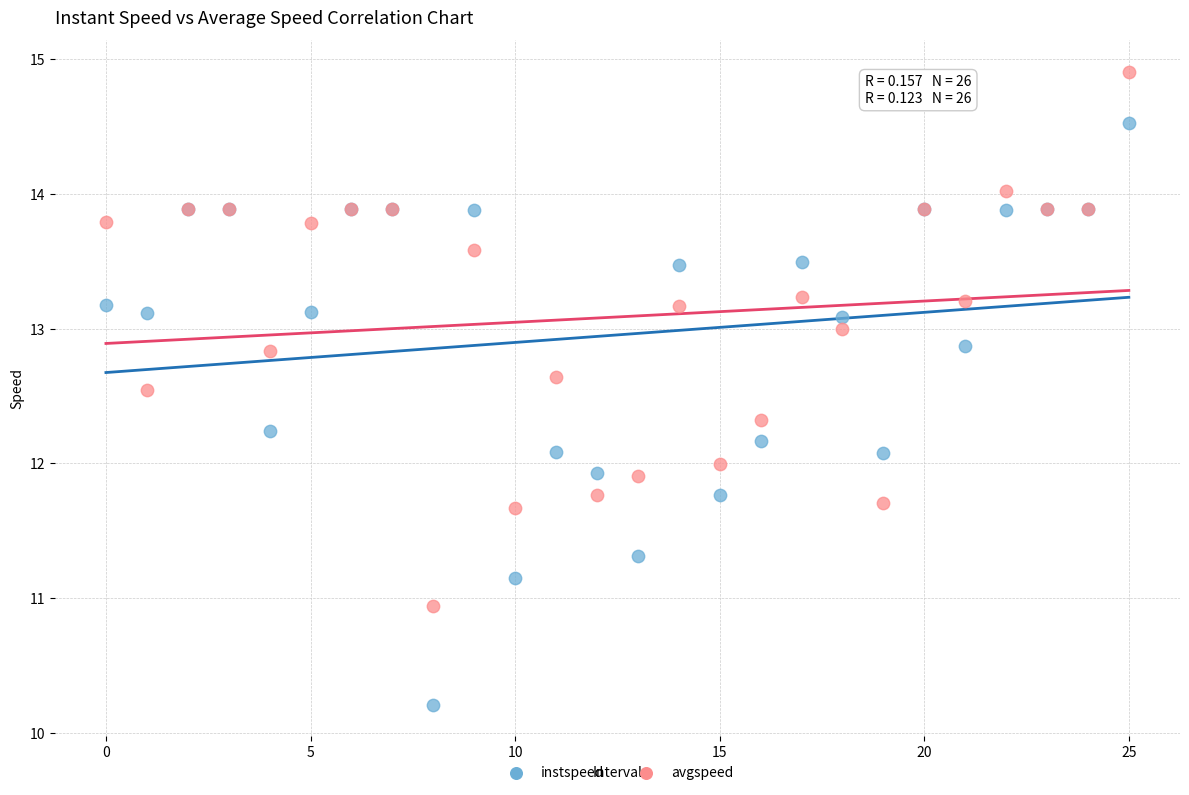

Which series reaches the minimum Y coordinate?

instspeed